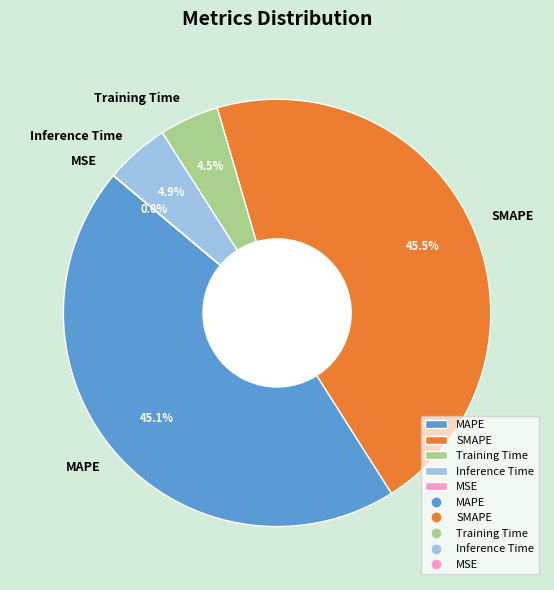

Does SMAPE account for over 50% of the chart?

No